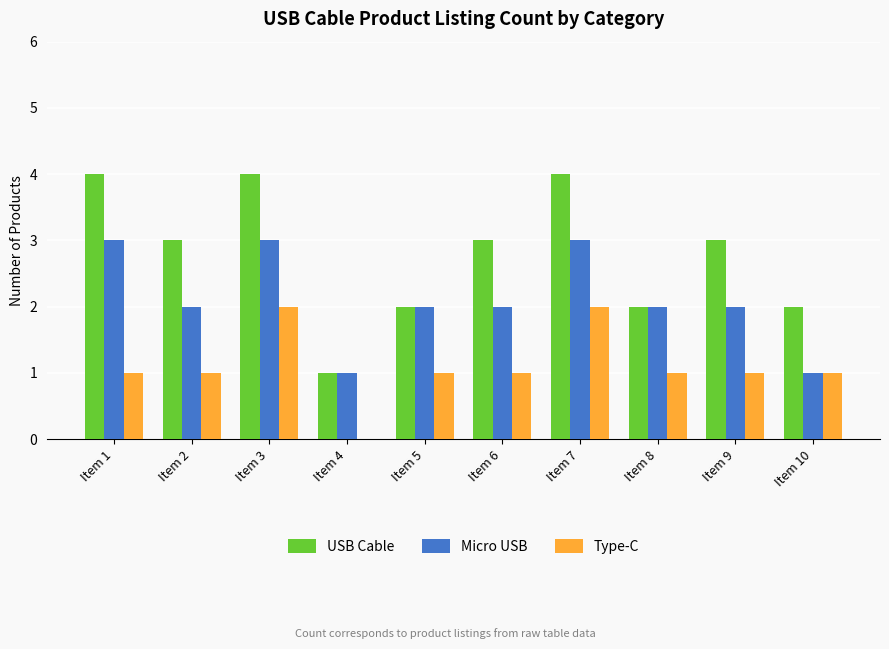

What is the total value across all series at Item 10?

4